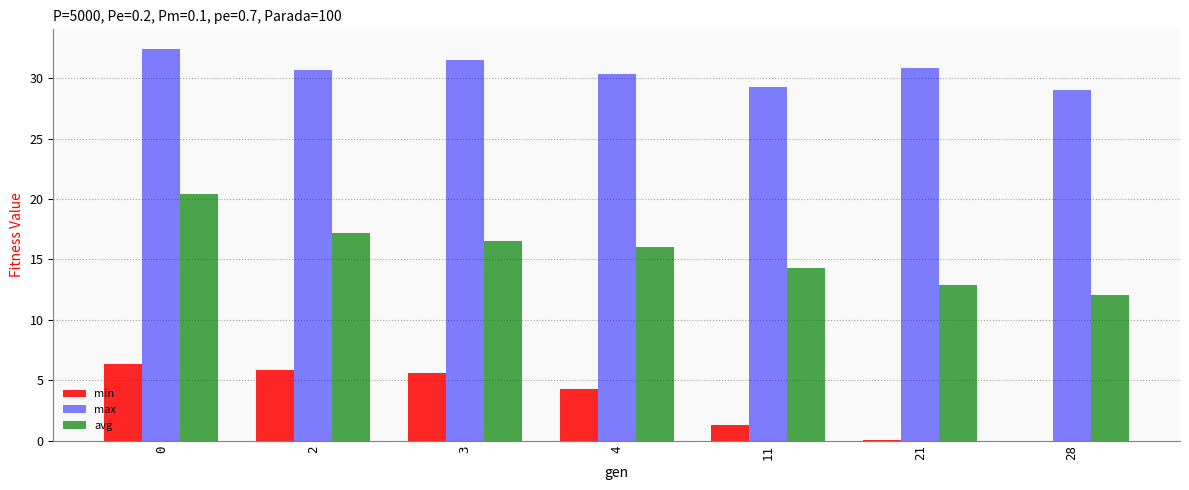

The value of avg at 11 is 19.0. True or false?

False